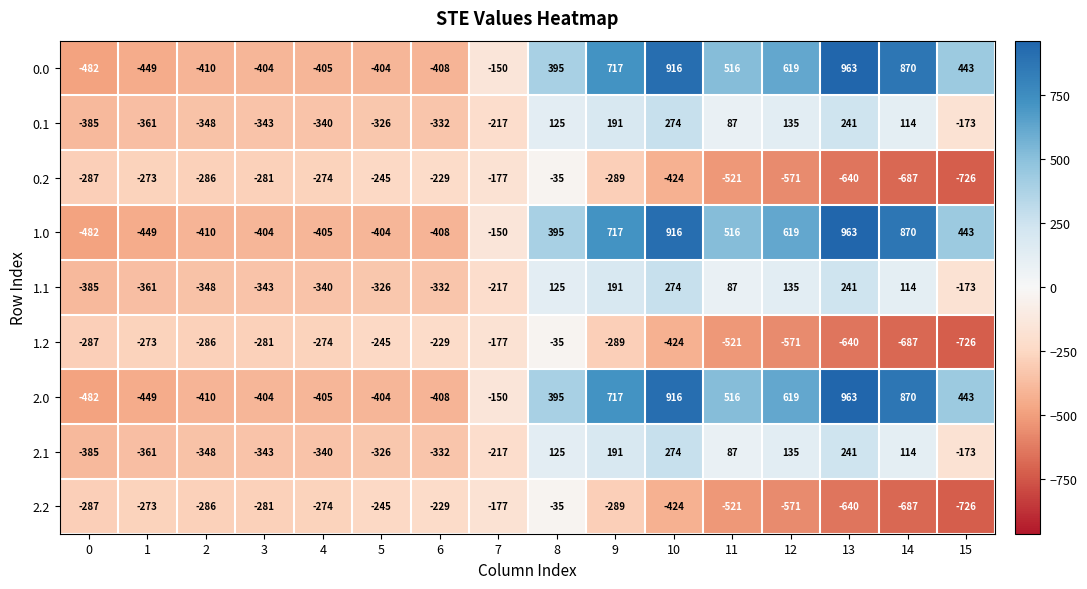

Is it true that 0.2 equals -229 at 6?

True